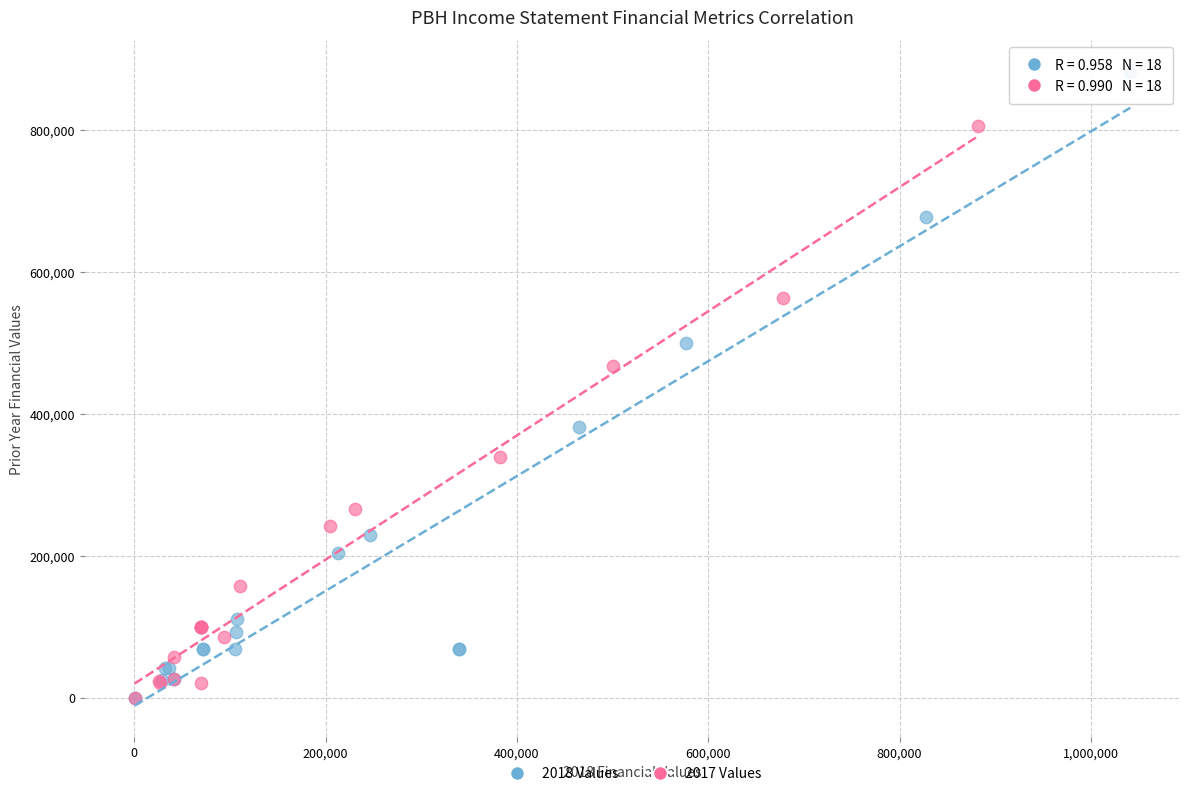

What are all the series names shown in the legend?

2018 Values, 2017 Values